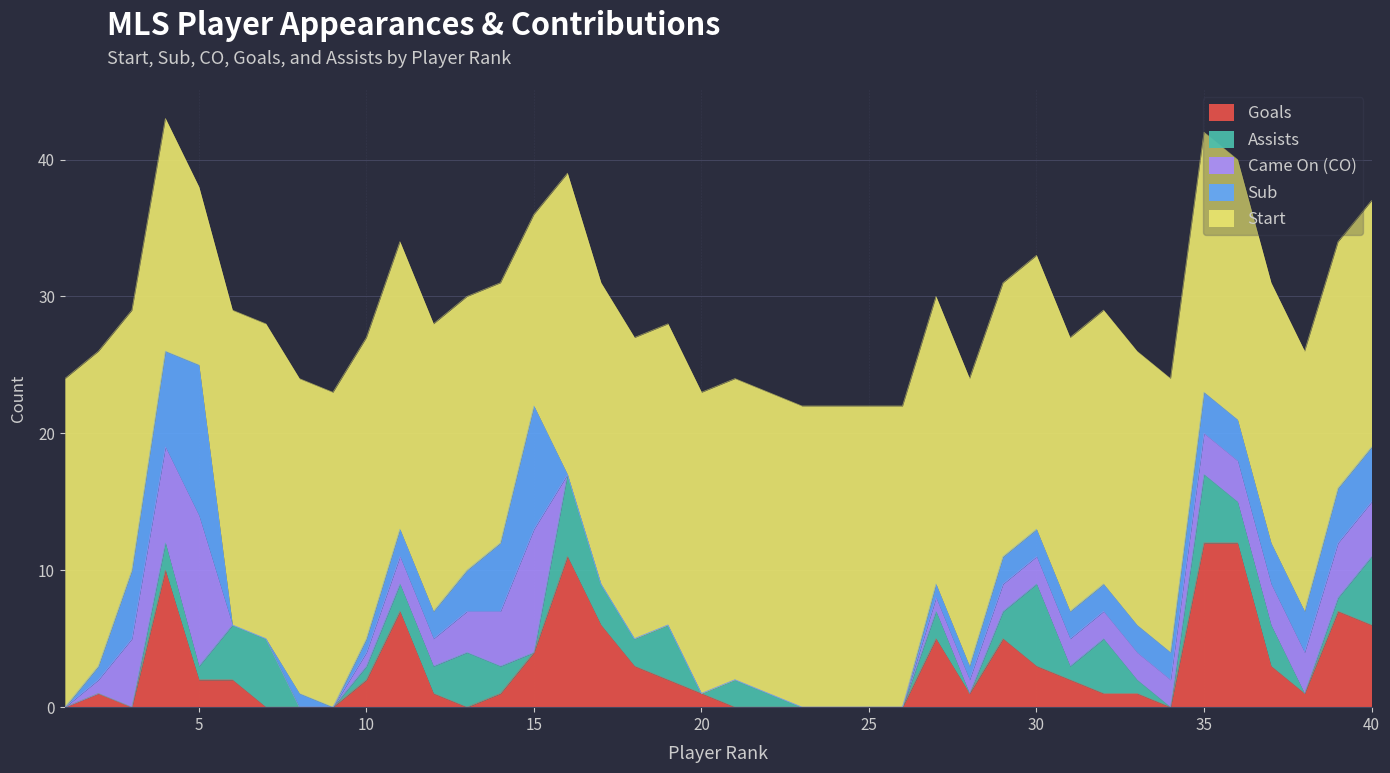

Which series ends up on top after the final intersection of A and CO?

A